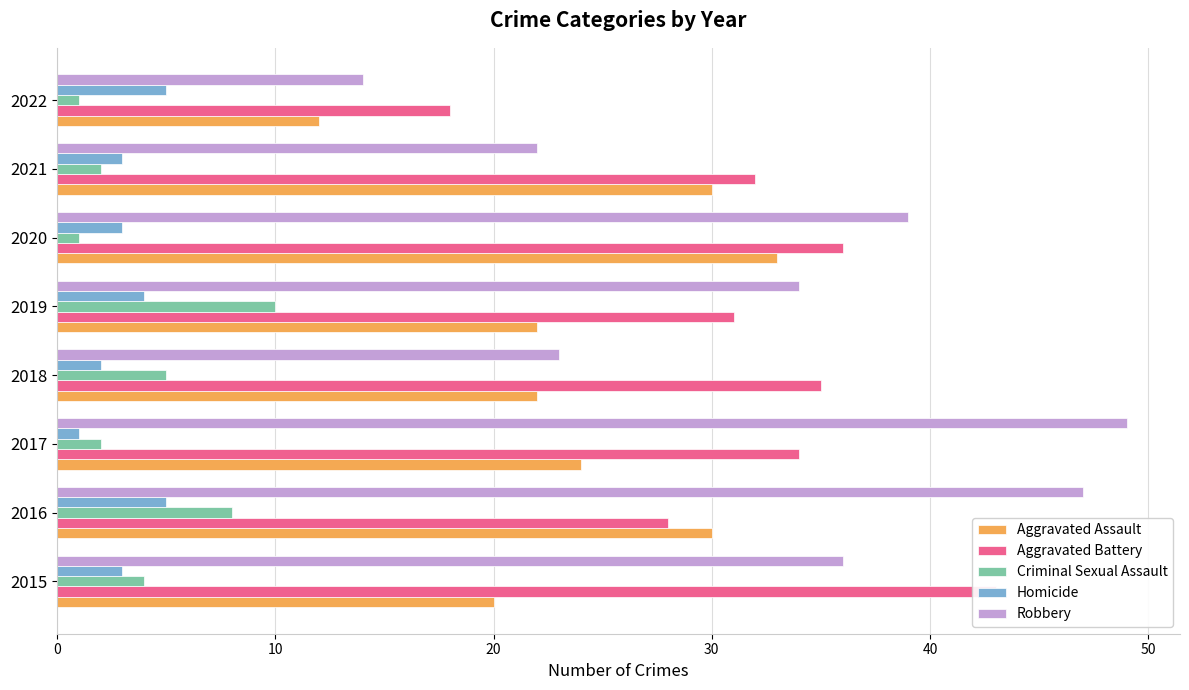

Which series has the largest range (max minus min)?

Robbery